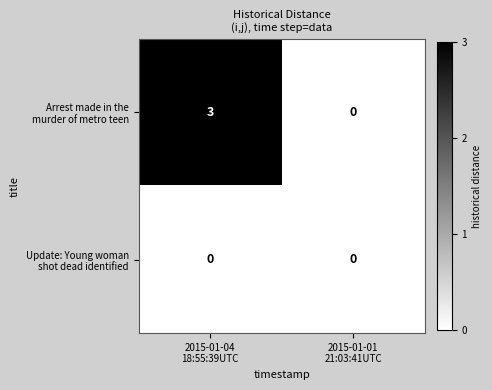

How many categories are shown in the chart?

2